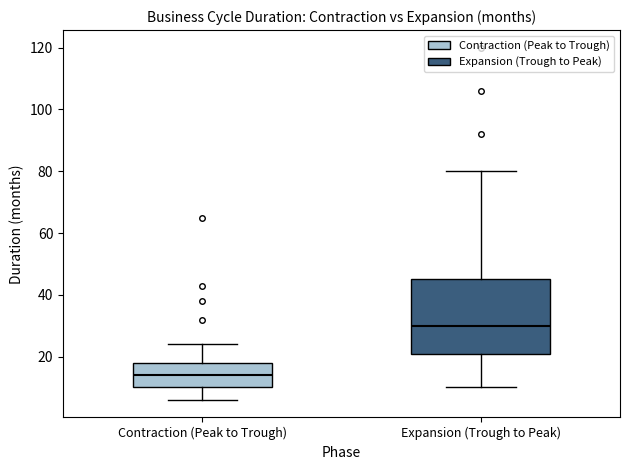

Where does the lower whisker of the box for Contraction (Peak to Trough) end on the y-axis? The values are not printed on the chart, so give them approximately, as read against the axis.

6